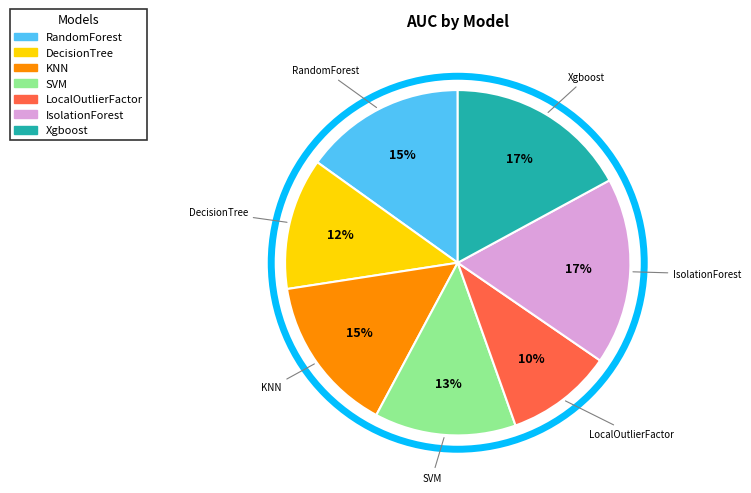

Is there any slice that represents more than half of the pie?

No